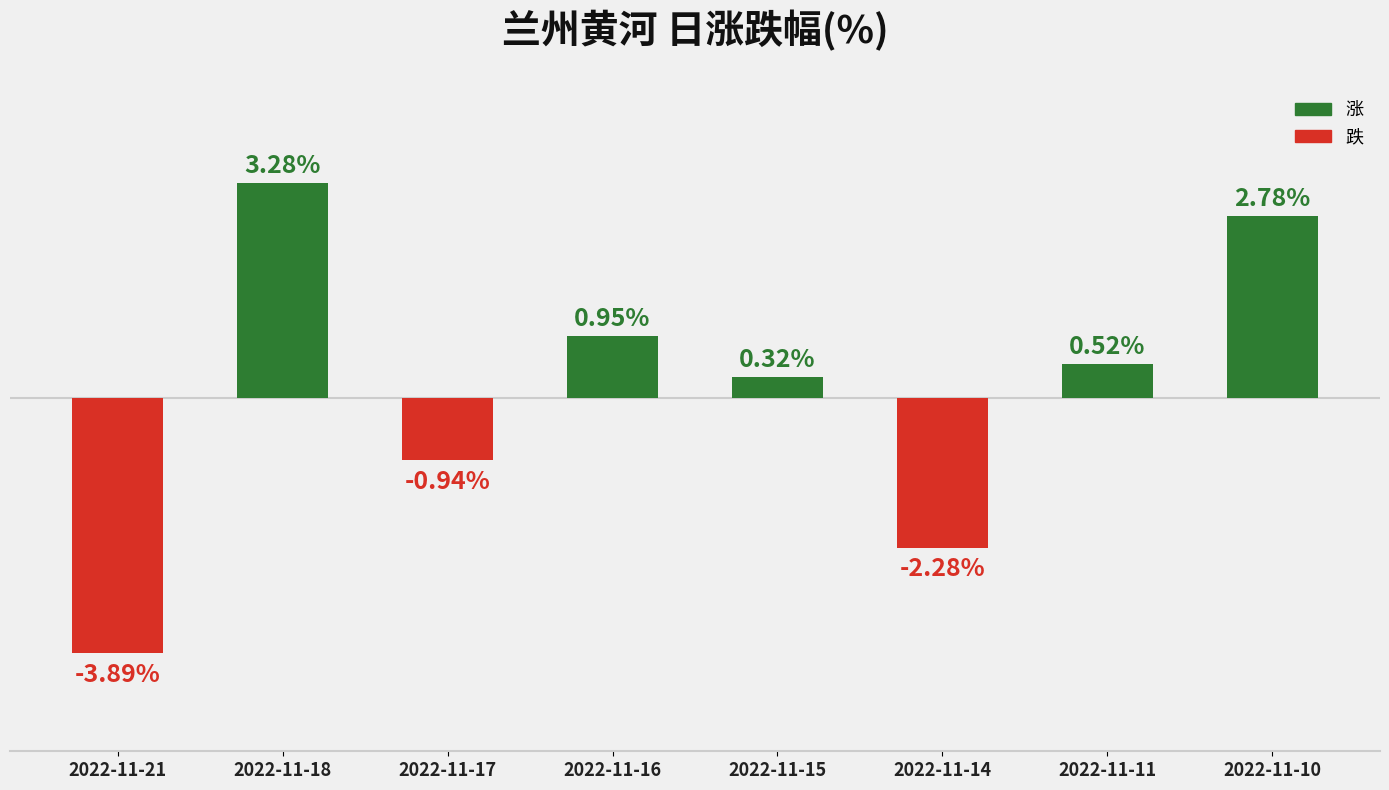

List the labels in order of value, smallest first.

2022-11-21, 2022-11-14, 2022-11-17, 2022-11-15, 2022-11-11, 2022-11-16, 2022-11-10, 2022-11-18